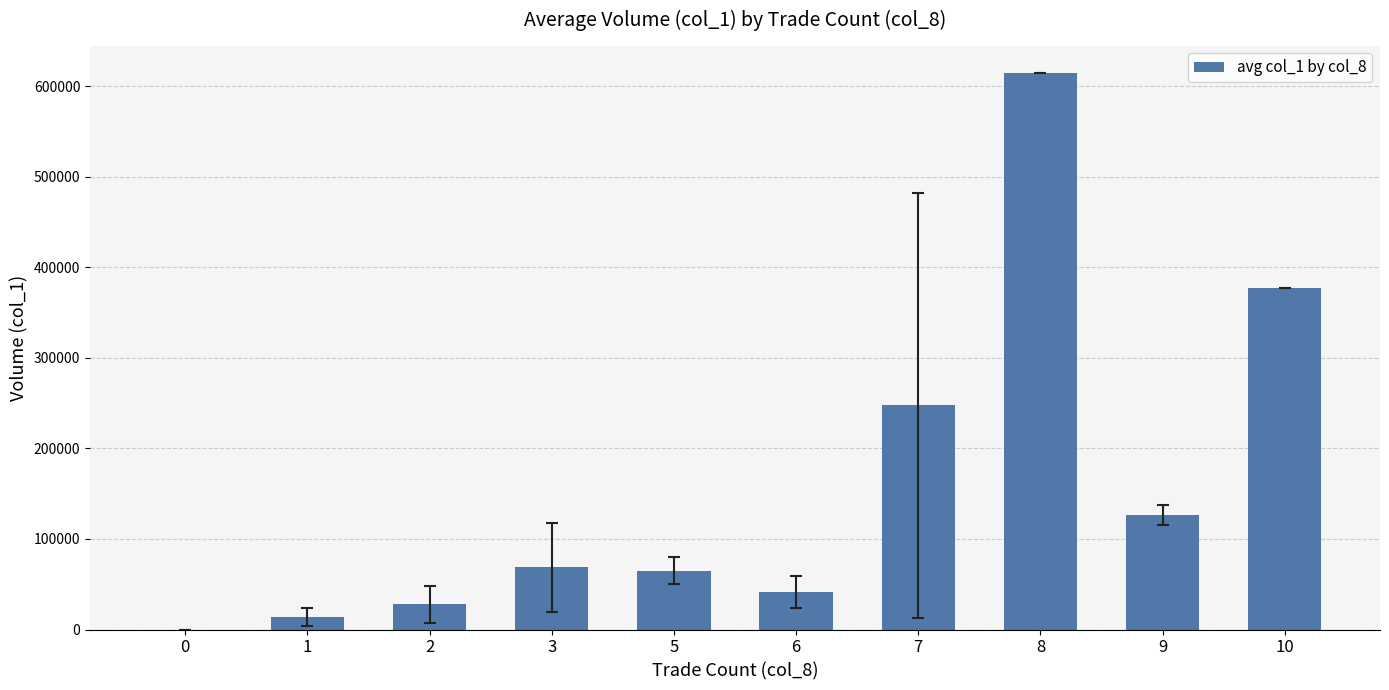

Is it true that the value at 7 is 67544.6?

False